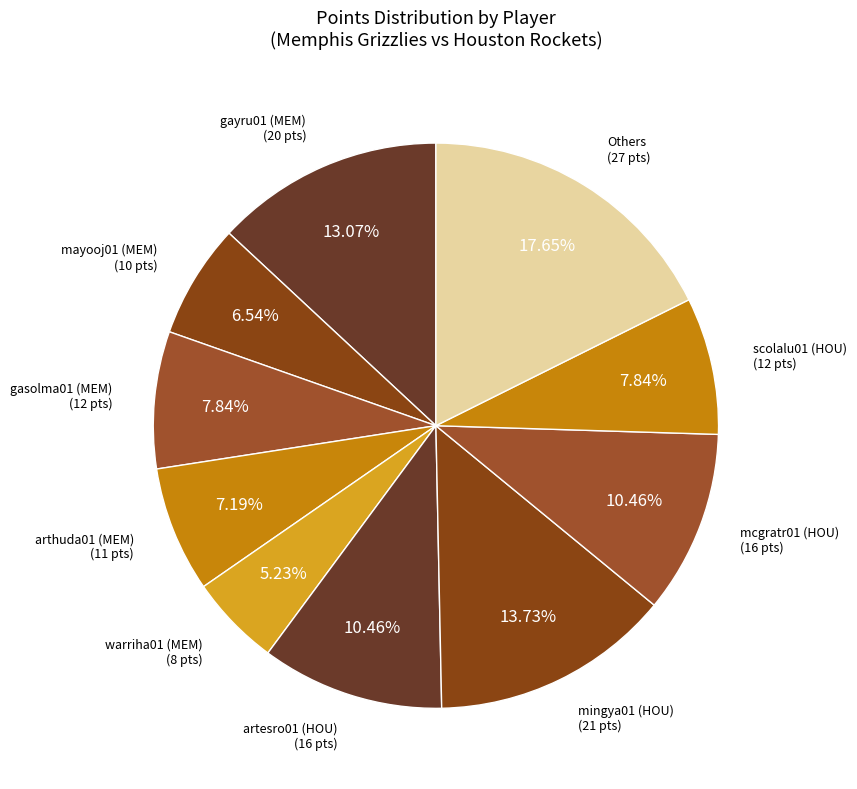

Which has a higher value, arthuda01 (MEM) (11 pts) or artesro01 (HOU) (16 pts)?

artesro01 (HOU) (16 pts)